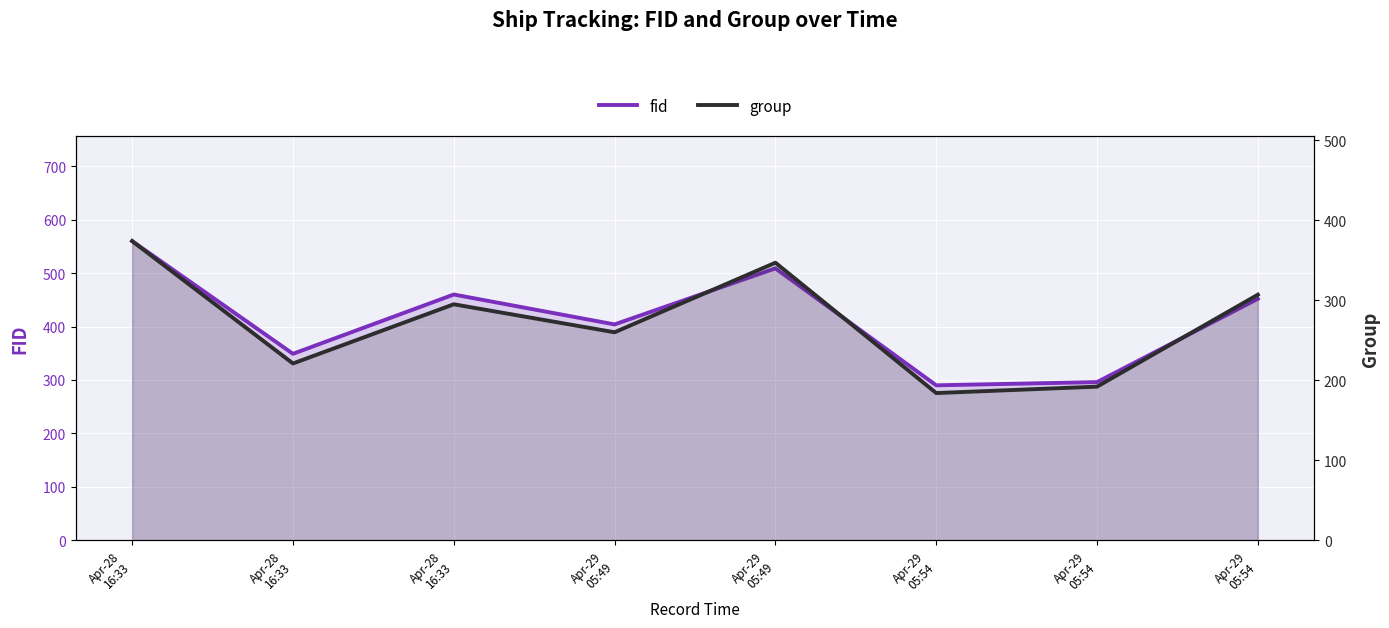

Where is the first local minimum for fid?

Apr-28
16:33